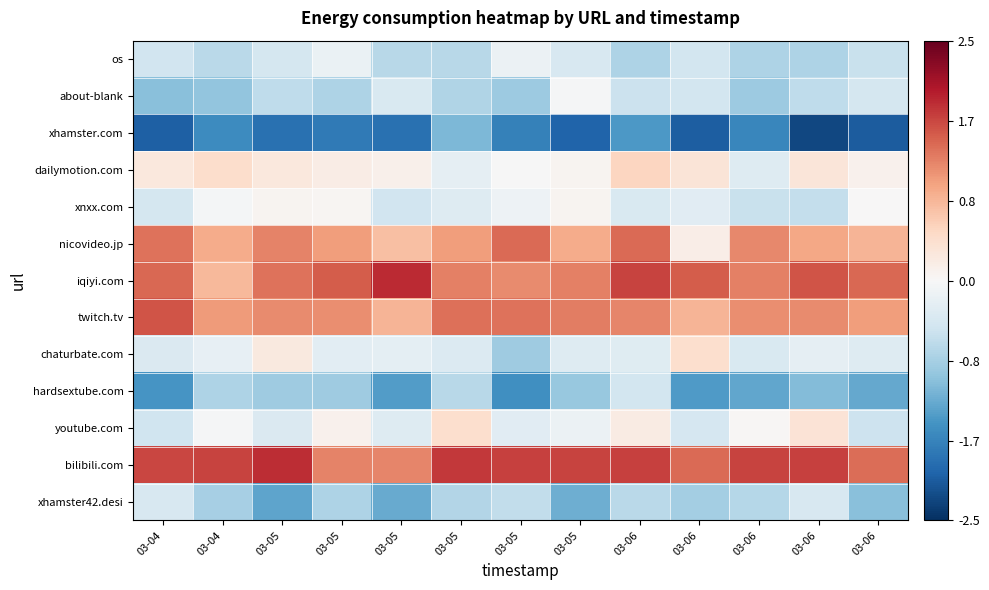

List the series in order of their peak value, highest first.

iqiyi.com, bilibili.com, twitch.tv, nicovideo.jp, dailymotion.com, youtube.com, chaturbate.com, xnxx.com, about-blank, os, xhamster42.desi, hardsextube.com, xhamster.com